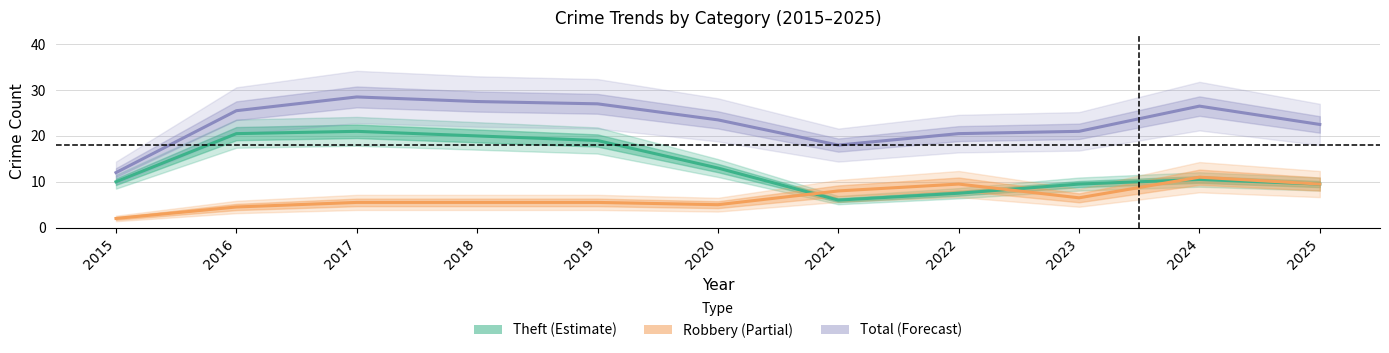

What are all the series names shown in the legend?

Theft, Robbery, Total